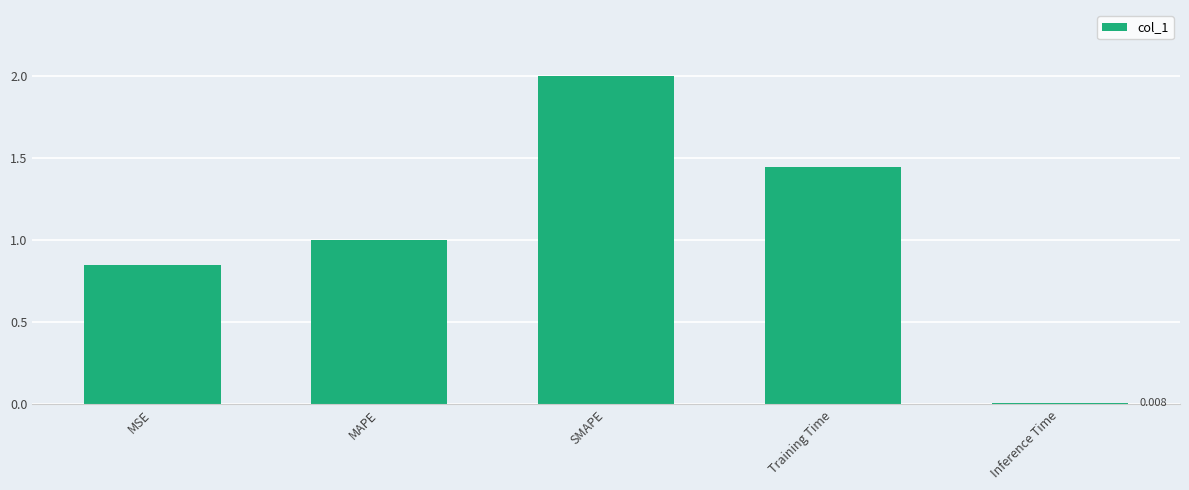

The value at SMAPE is 1.0. True or false?

False